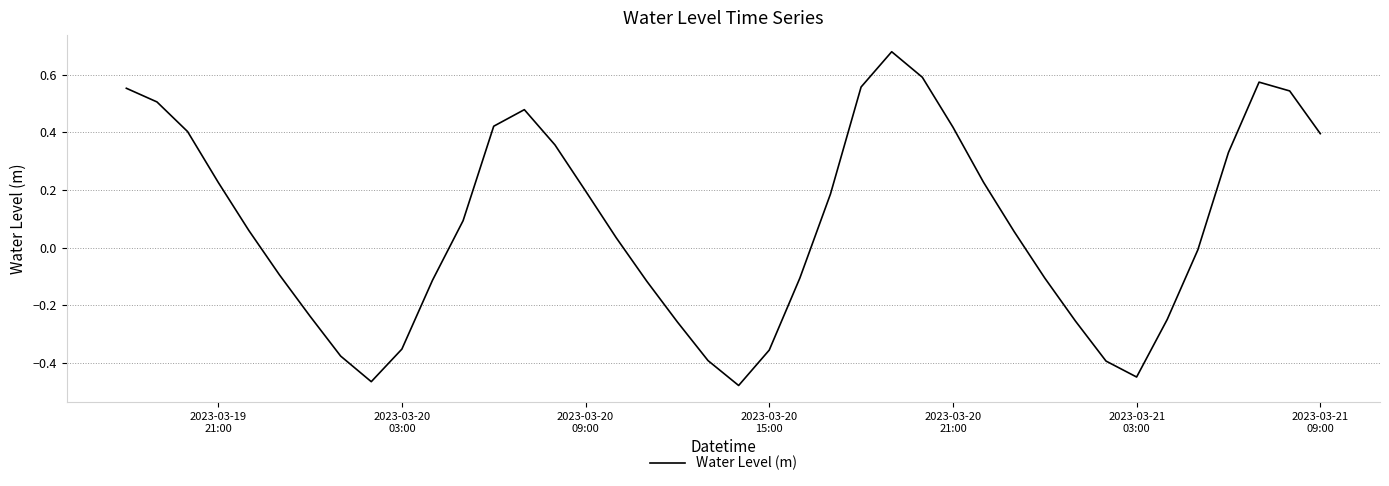

What is the difference between the maximum and minimum values?

1.2